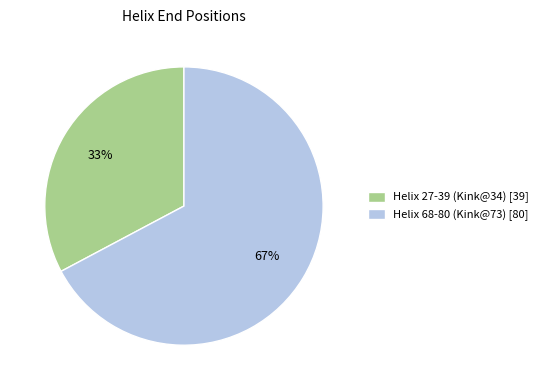

To the nearest percent, what portion does Helix 27-39 (Kink@34) represent?

33%